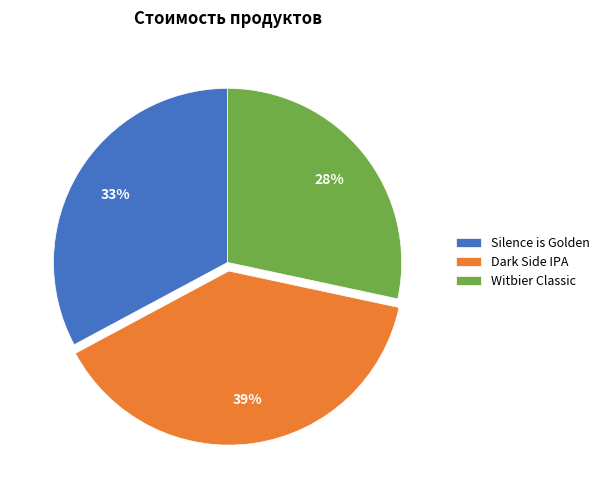

What percentage is the Dark Side IPA slice, to the nearest percent?

39%